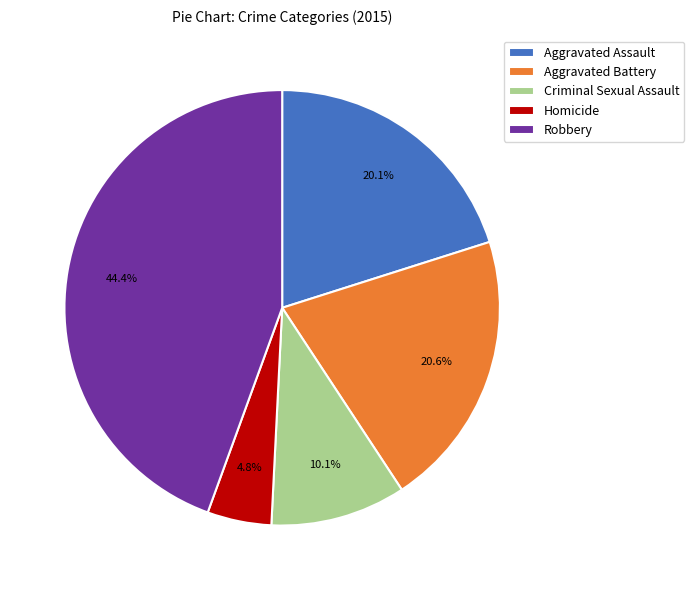

Rank the categories by value from highest to lowest.

Robbery, Aggravated Battery, Aggravated Assault, Criminal Sexual Assault, Homicide